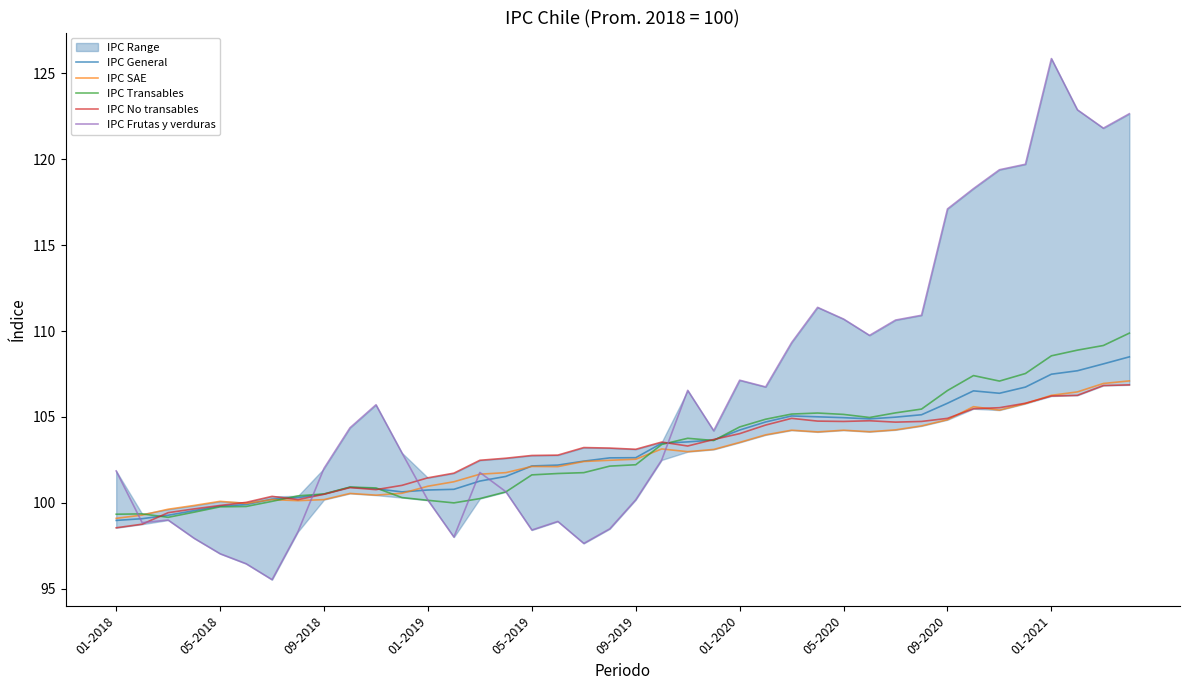

What is the highest value of the IPC Transables series?

109.9